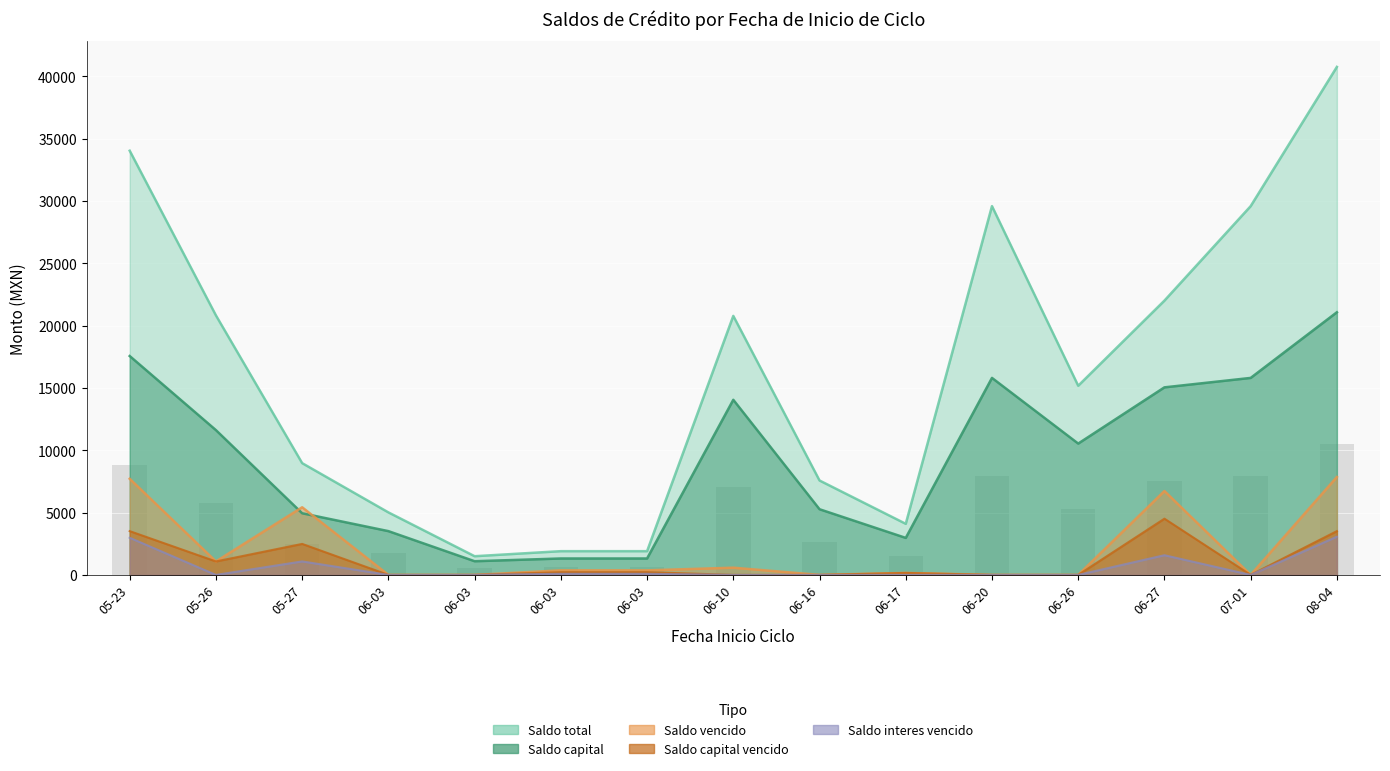

Which has a higher value, 2025-07-01 or 2025-06-03?

2025-07-01